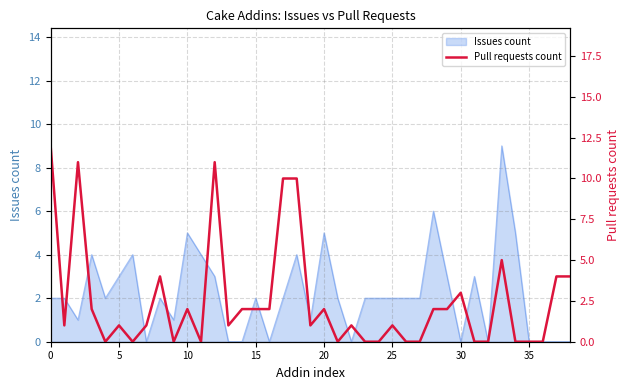

What is the average value?

2